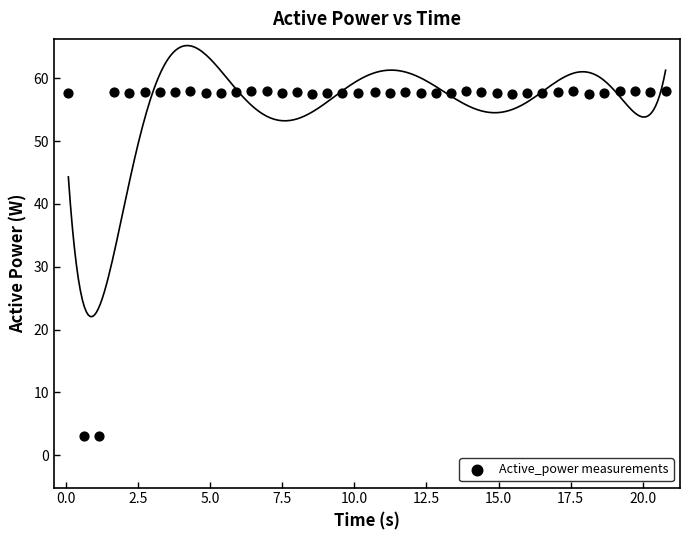

What is the range of X values (max minus min)?

20.7